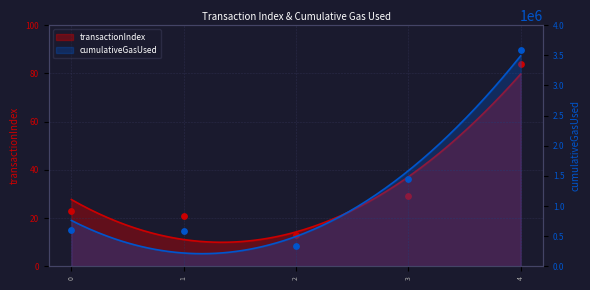

What is the total value across all series at 1?

581109